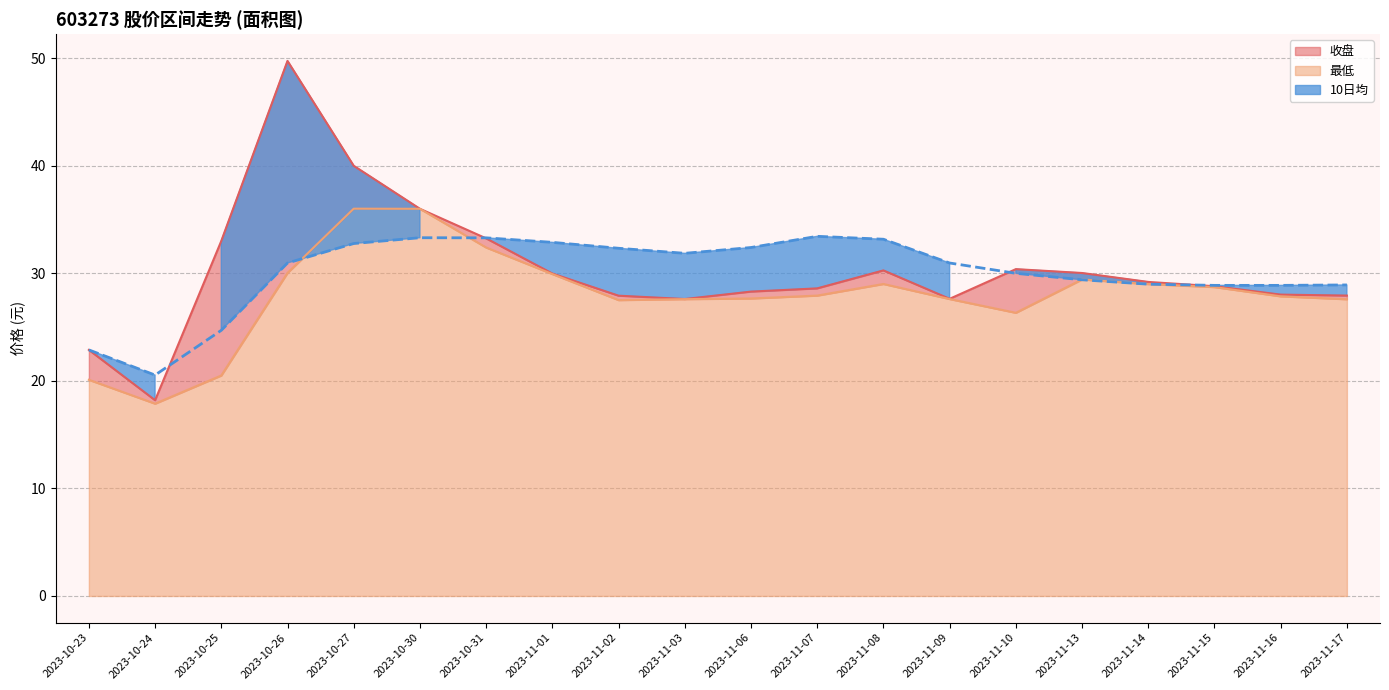

Reading left to right, transcribe all the data shown in this chart.

收盘: 2023-10-23=22.9	2023-10-24=18.2	2023-10-25=33.0	2023-10-26=49.8	2023-10-27=40.0	2023-10-30=36.0	2023-10-31=33.2	2023-11-01=30.0	2023-11-02=27.9	2023-11-03=27.6	2023-11-06=28.3	2023-11-07=28.6	2023-11-08=30.3	2023-11-09=27.6	2023-11-10=30.4	2023-11-13=30.0	2023-11-14=29.2	2023-11-15=28.8	2023-11-16=28.0	2023-11-17=27.9
最低: 2023-10-23=20.1	2023-10-24=17.9	2023-10-25=20.5	2023-10-26=30.0	2023-10-27=36.0	2023-10-30=36.0	2023-10-31=32.4	2023-11-01=29.9	2023-11-02=27.5	2023-11-03=27.6	2023-11-06=27.7	2023-11-07=27.9	2023-11-08=29.0	2023-11-09=27.6	2023-11-10=26.3	2023-11-13=29.4	2023-11-14=29.0	2023-11-15=28.7	2023-11-16=27.9	2023-11-17=27.6
10日均: 2023-10-23=22.9	2023-10-24=20.5	2023-10-25=24.7	2023-10-26=31.0	2023-10-27=32.8	2023-10-30=33.3	2023-10-31=33.3	2023-11-01=32.9	2023-11-02=32.3	2023-11-03=31.9	2023-11-06=32.4	2023-11-07=33.4	2023-11-08=33.2	2023-11-09=31.0	2023-11-10=30.0	2023-11-13=29.4	2023-11-14=29.0	2023-11-15=28.9	2023-11-16=28.9	2023-11-17=28.9